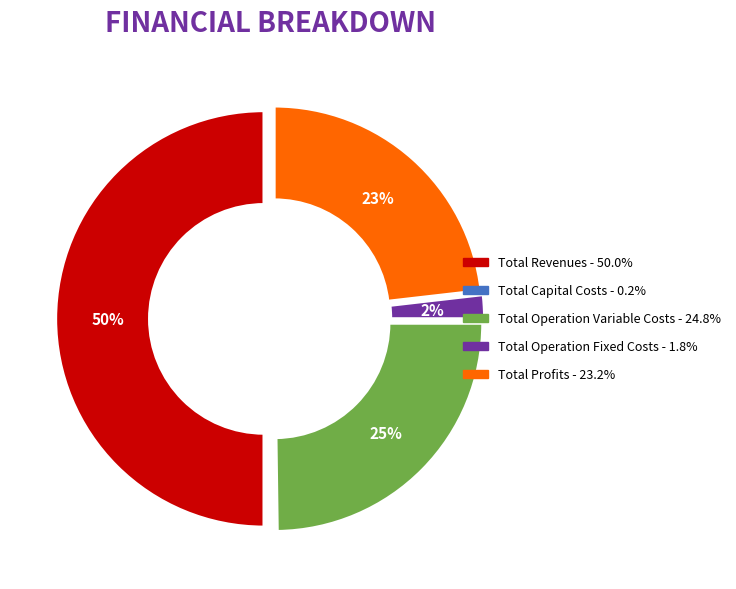

To the nearest percent, what percentage of the pie is Total Operation Fixed Costs?

2%